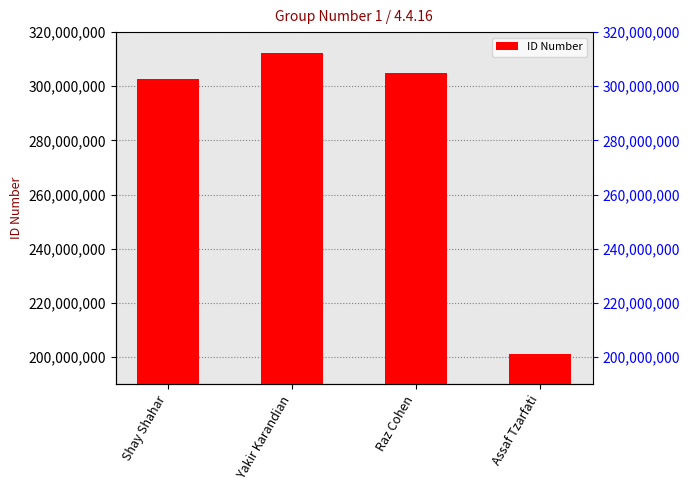

What is the maximum value shown in the chart?

312143969